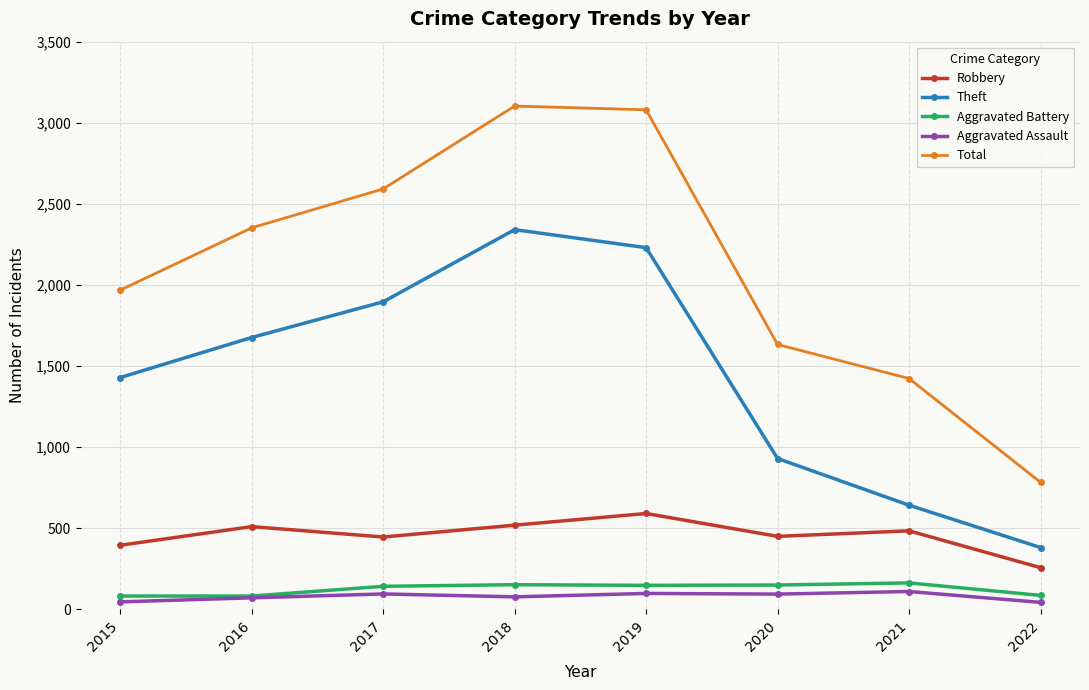

Which series has the largest total across all categories?

Total